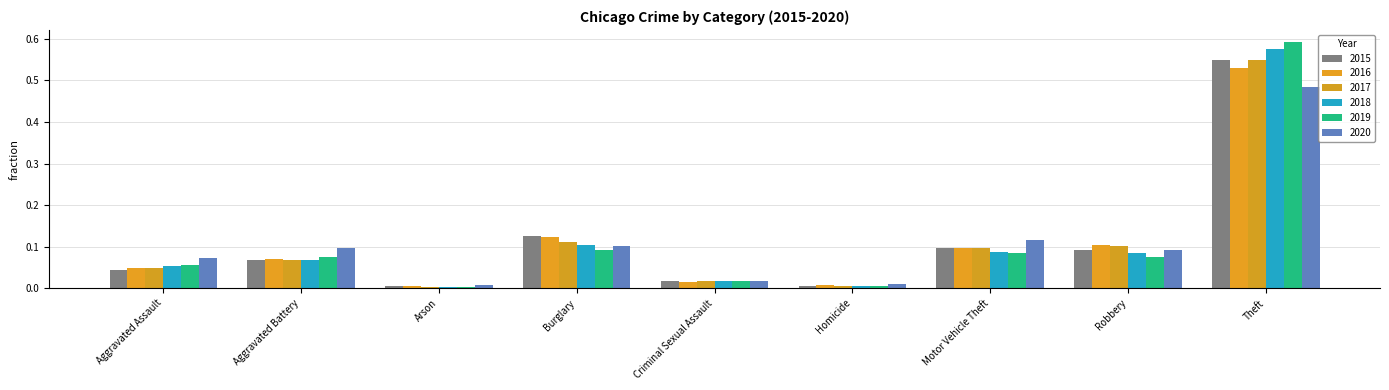

How many groups of bars are there?

9